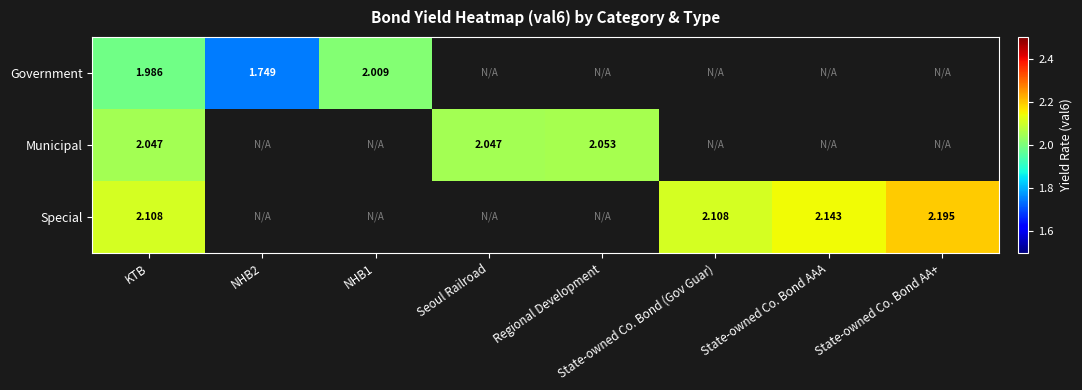

Rank the series at KTB from highest to lowest value.

Special, Municipal, Government